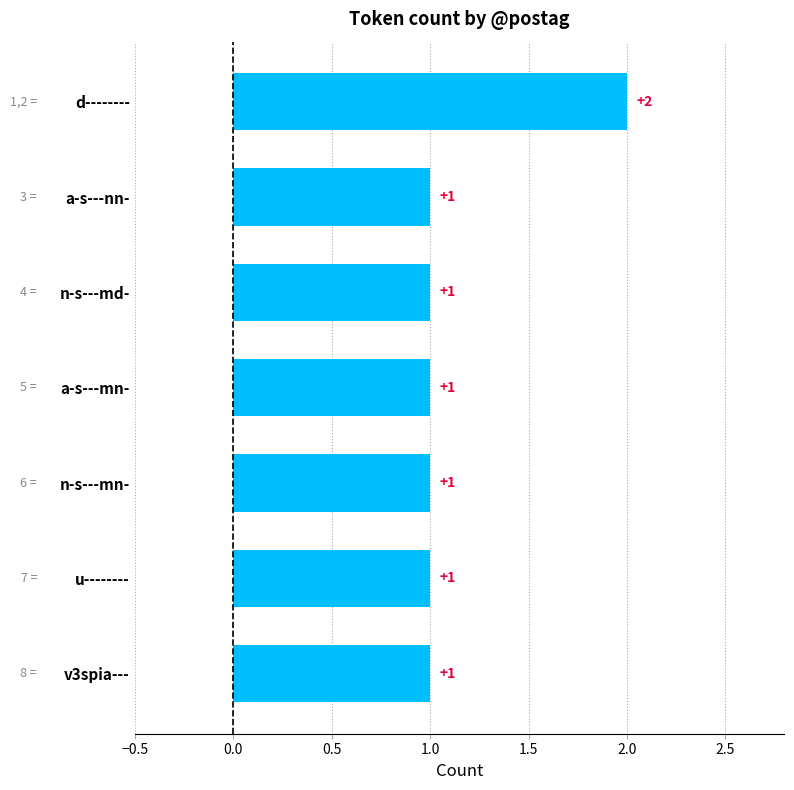

How many values are between 1 and 2?

7